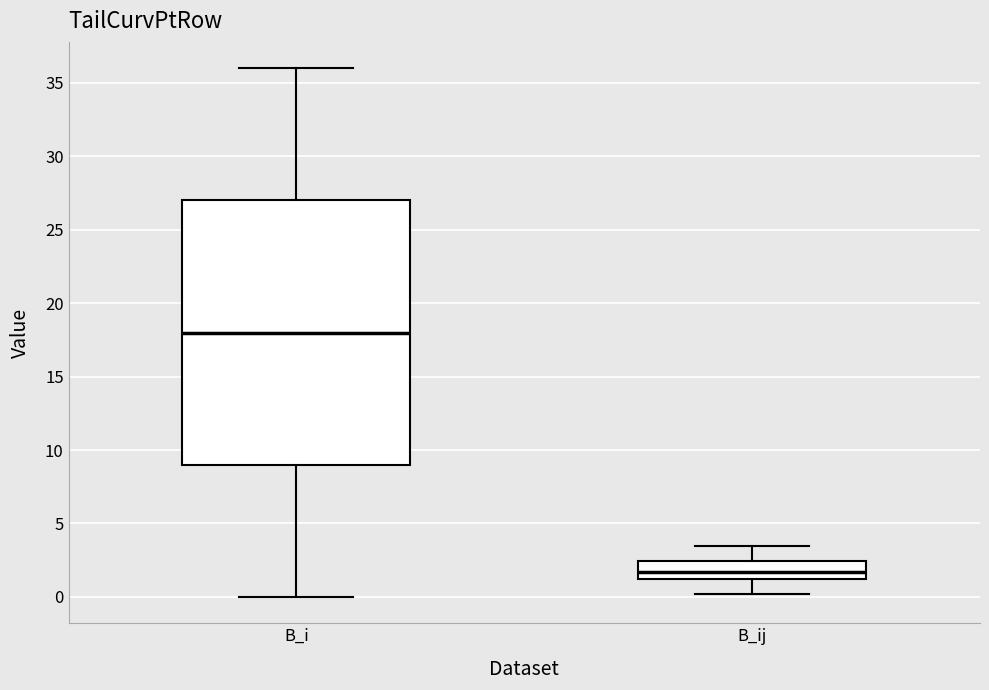

Which box has the highest median line?

B_i